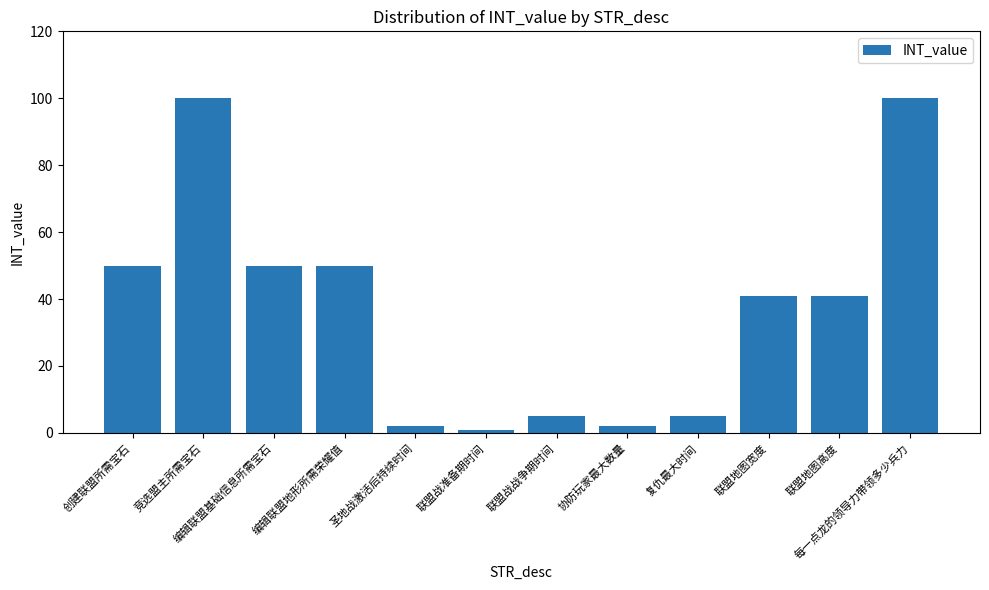

At which label does the data first exceed 41?

创建联盟所需宝石